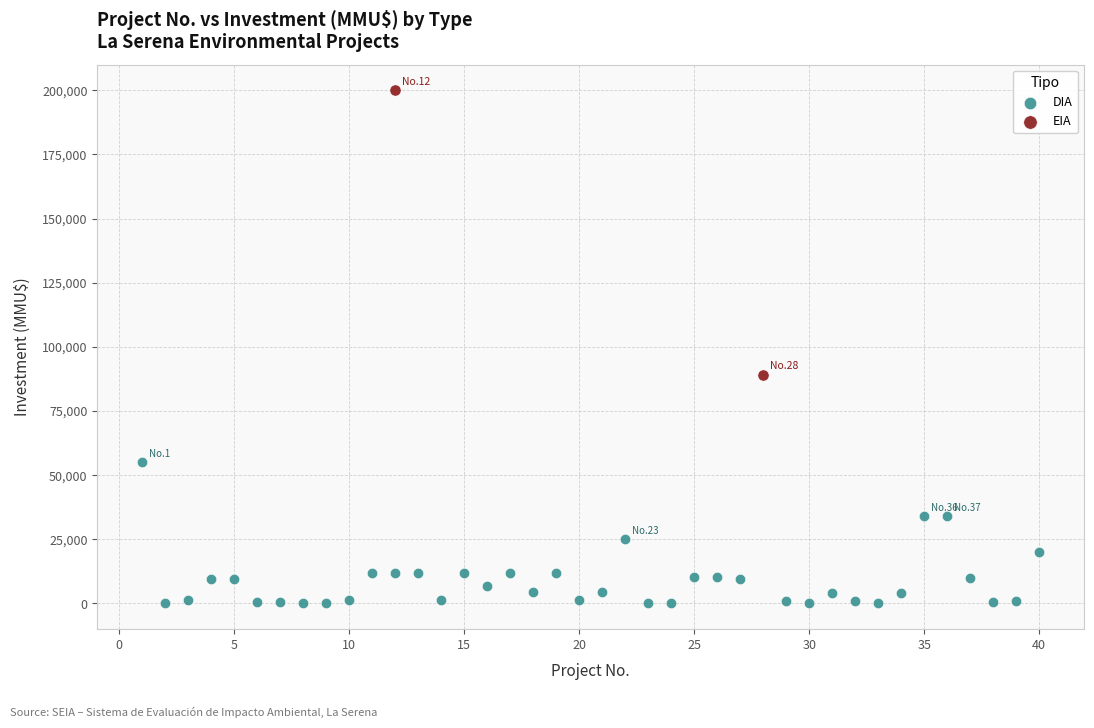

What are all the series names shown in the legend?

DIA, EIA